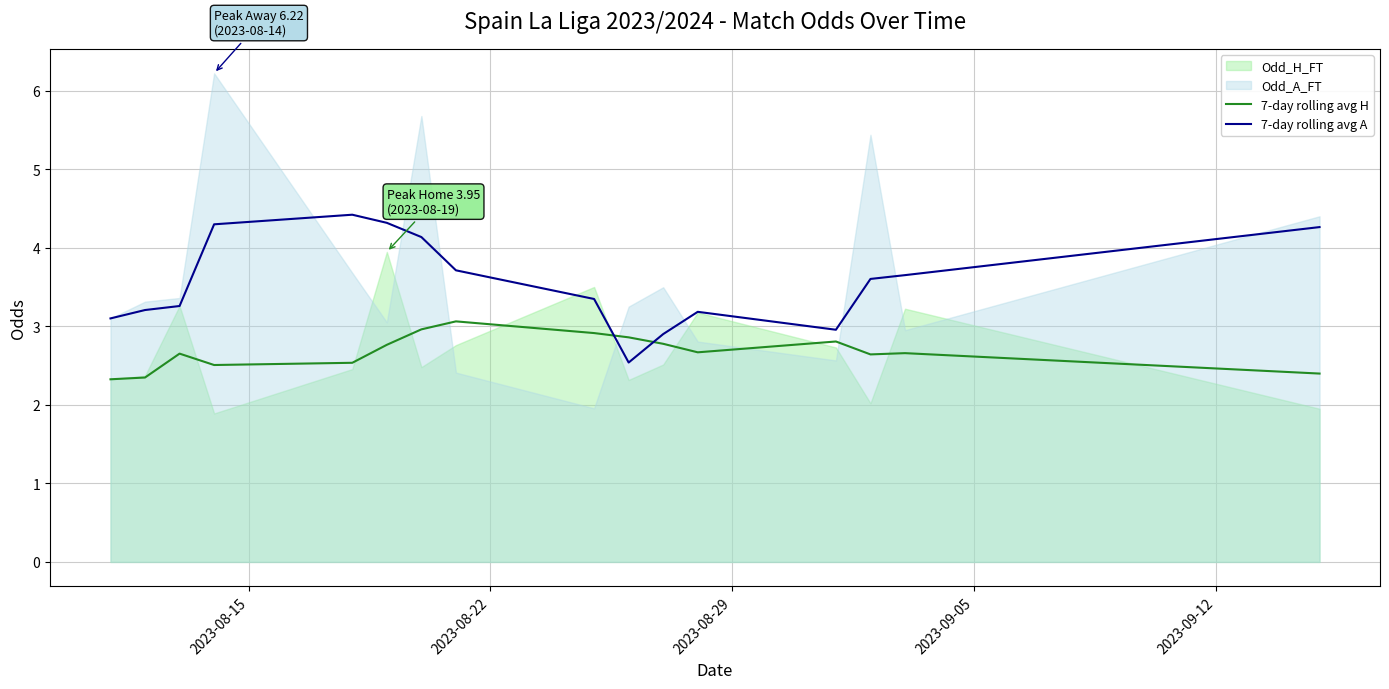

How many categories are shown in the chart?

16